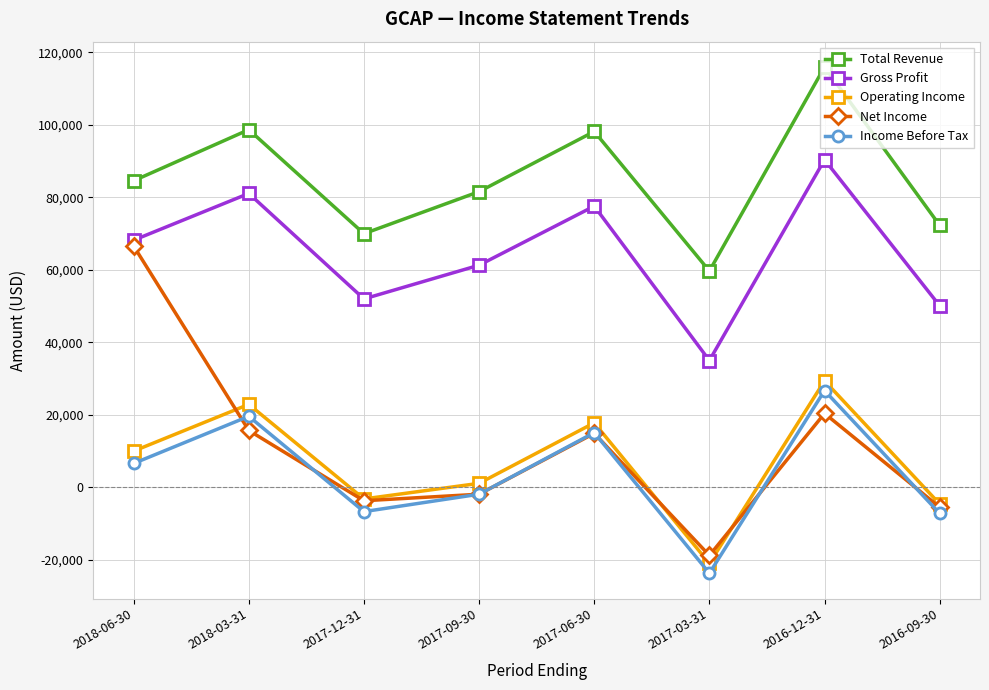

What is the label of the 6th point from the left?

2017-03-31